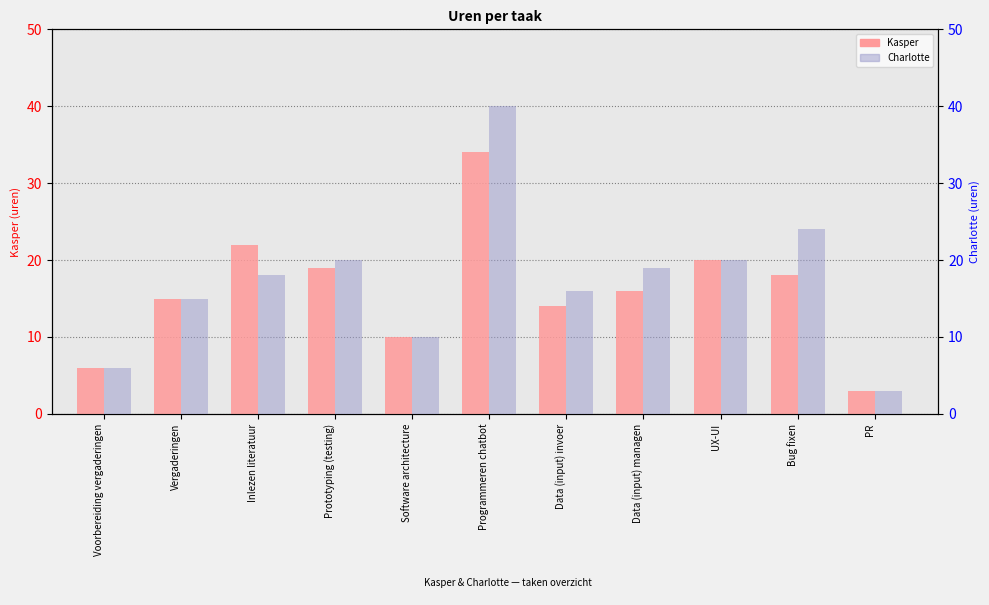

Which label corresponds to the smallest value in the chart?

PR